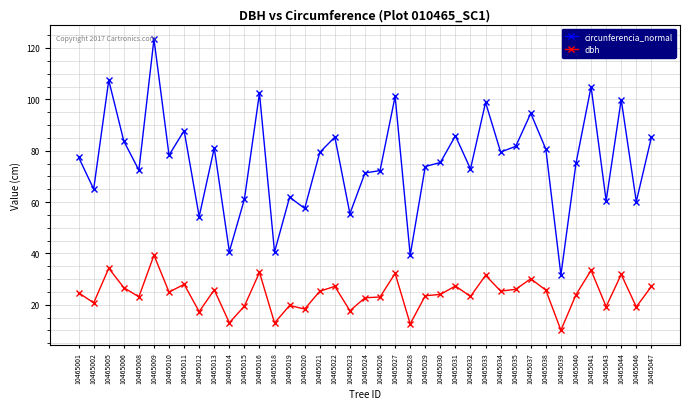

Between 10465014 and 10465038, which series saw the biggest shift?

circunferencia_normal